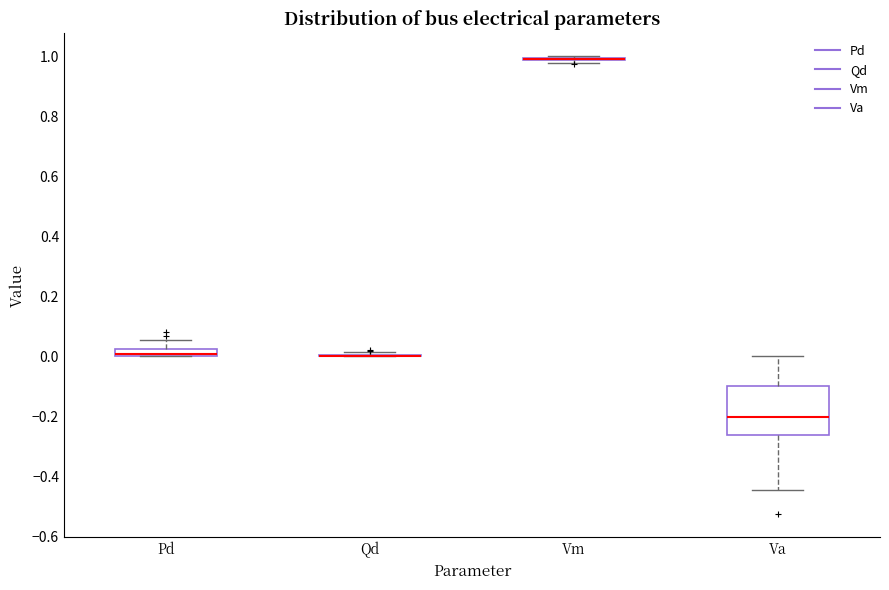

Which box is the tallest, from its lower edge to its upper edge?

Va